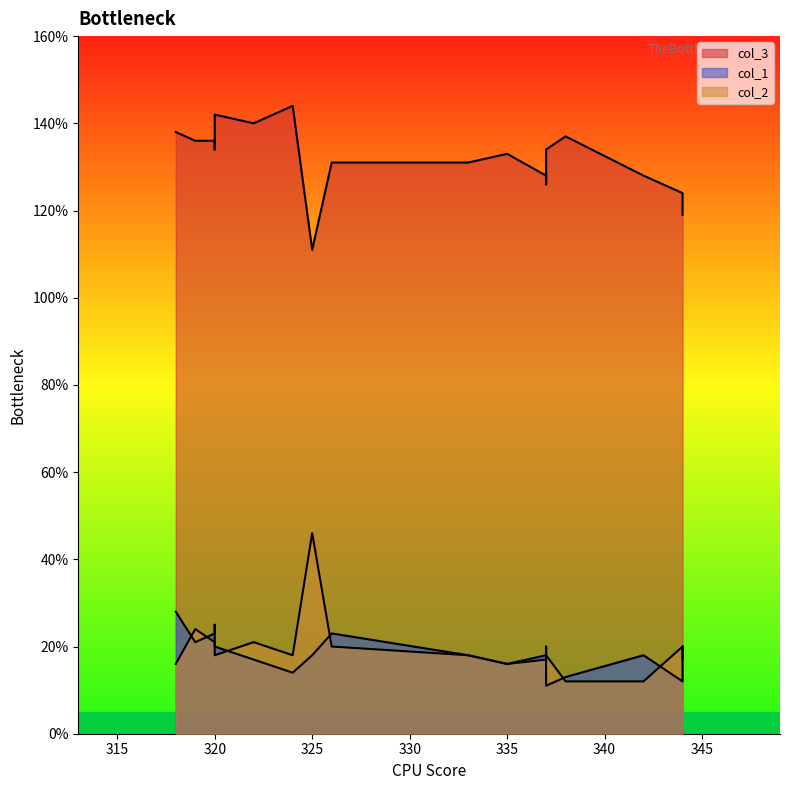

At 344, list the series in order from smallest to largest.

col_1, col_2, col_3